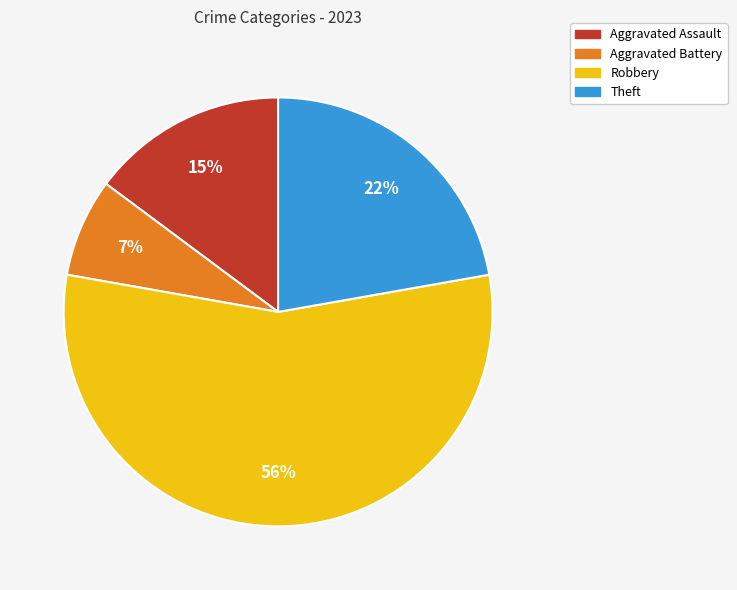

Is it true that Robbery is 56% of the pie?

True